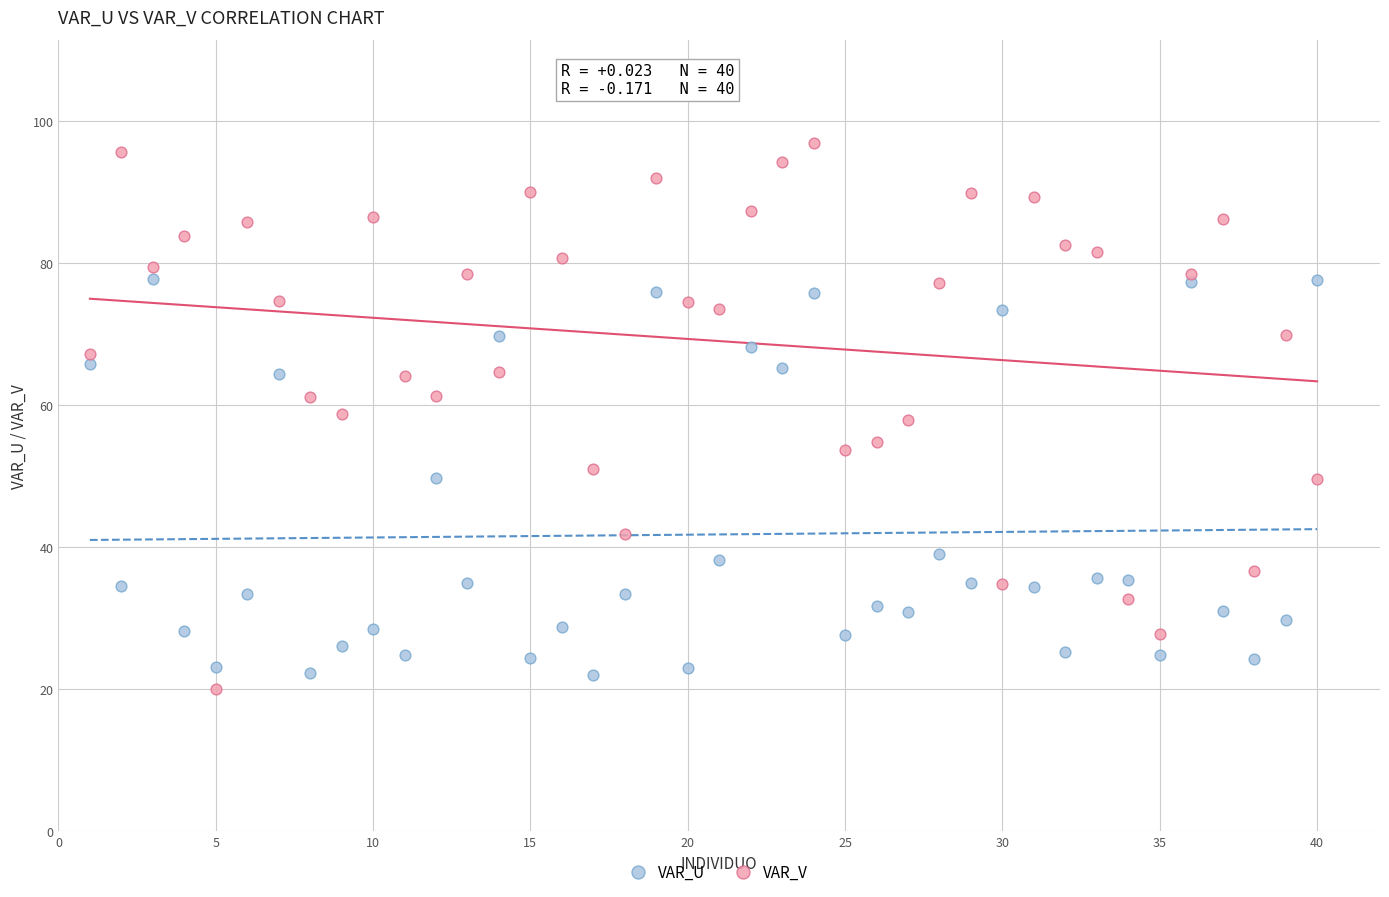

Which series has the largest Y range (max minus min)?

VAR_V